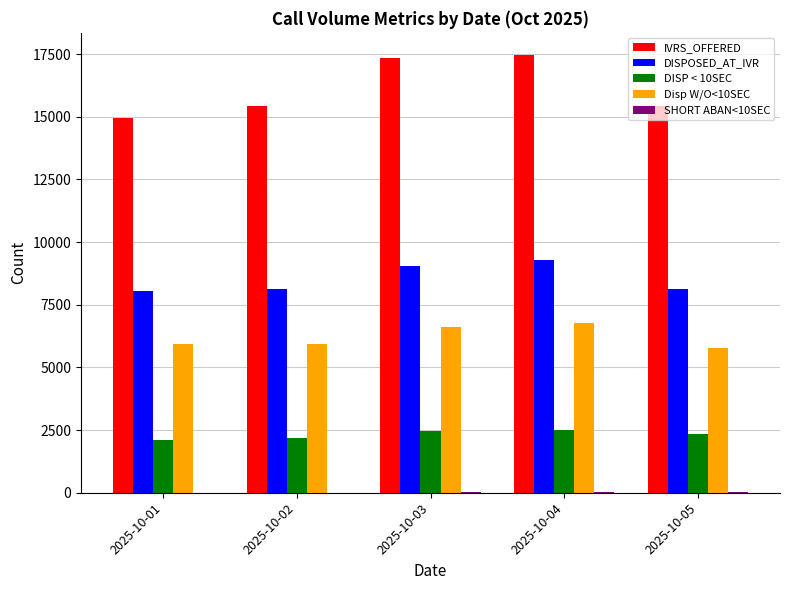

At which label is DISPOSED_AT_IVR closest to 8663?

2025-10-03